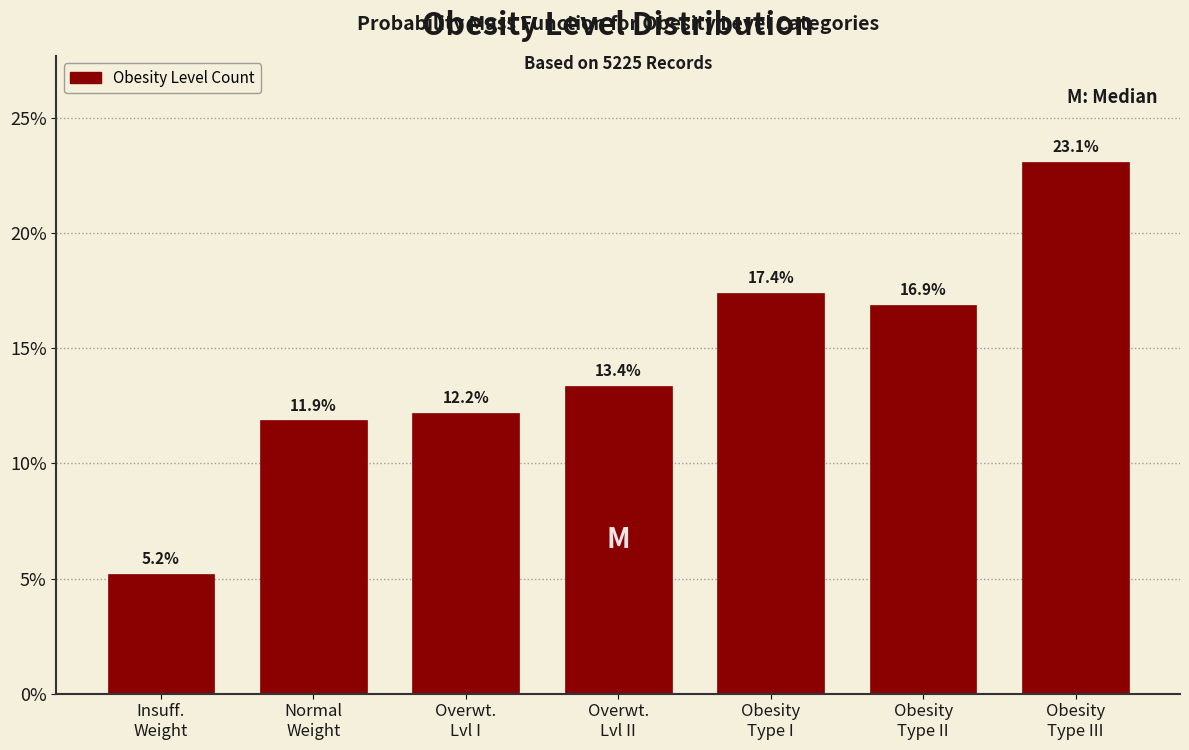

Reading right to left, transcribe all the data shown in this chart.

23.1	16.9	17.4	13.4	12.2	11.9	5.2